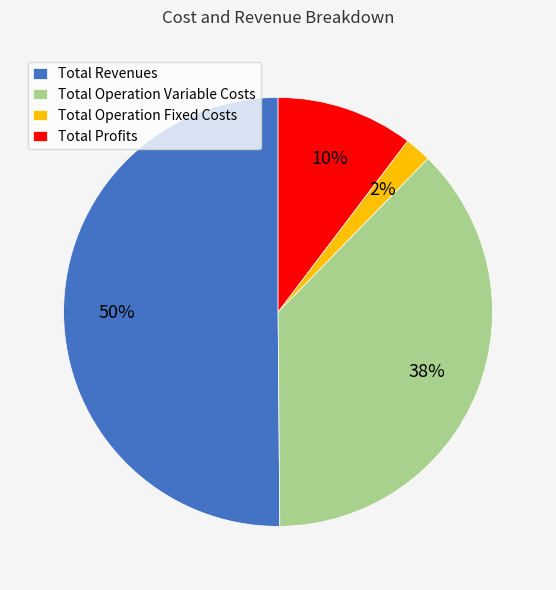

Do Total Profits and Total Operation Variable Costs together represent more than half of the pie?

No